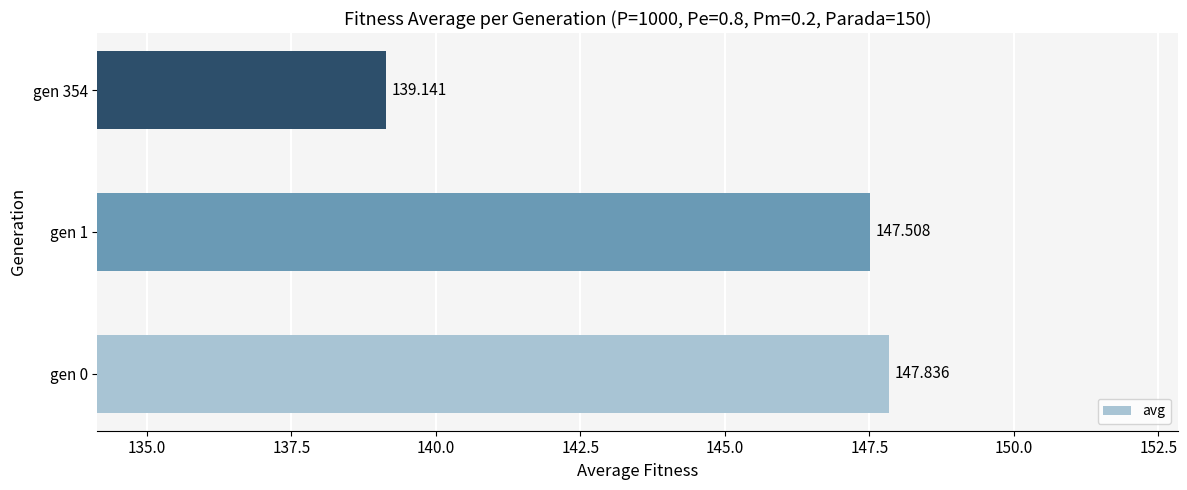

How many bars are there in total?

3